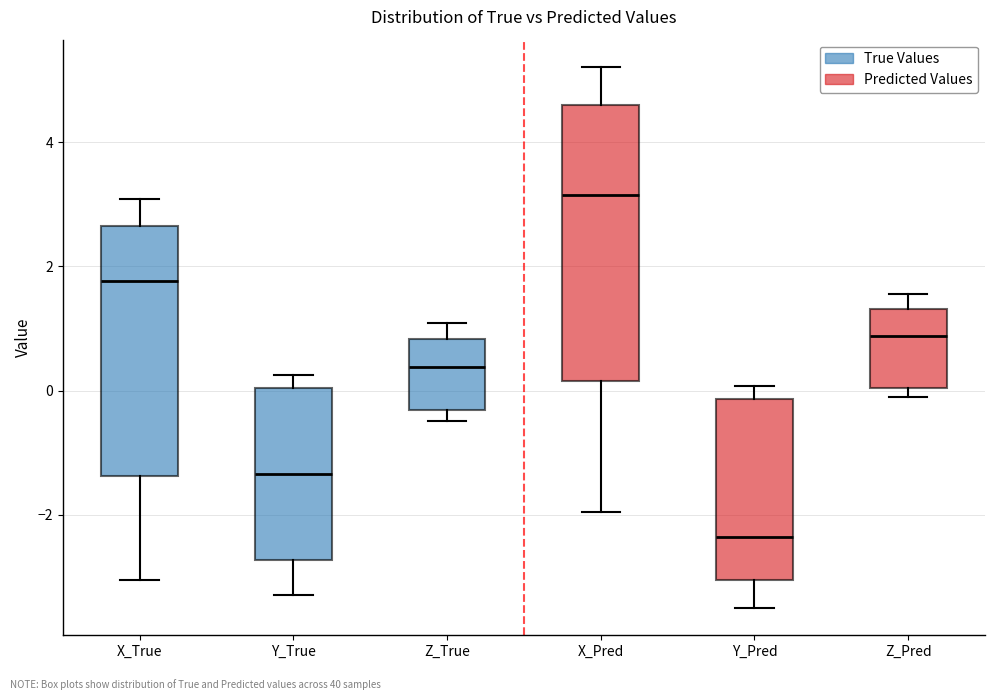

Comparing the boxes themselves (not the whiskers), which one is the tallest?

X_Pred